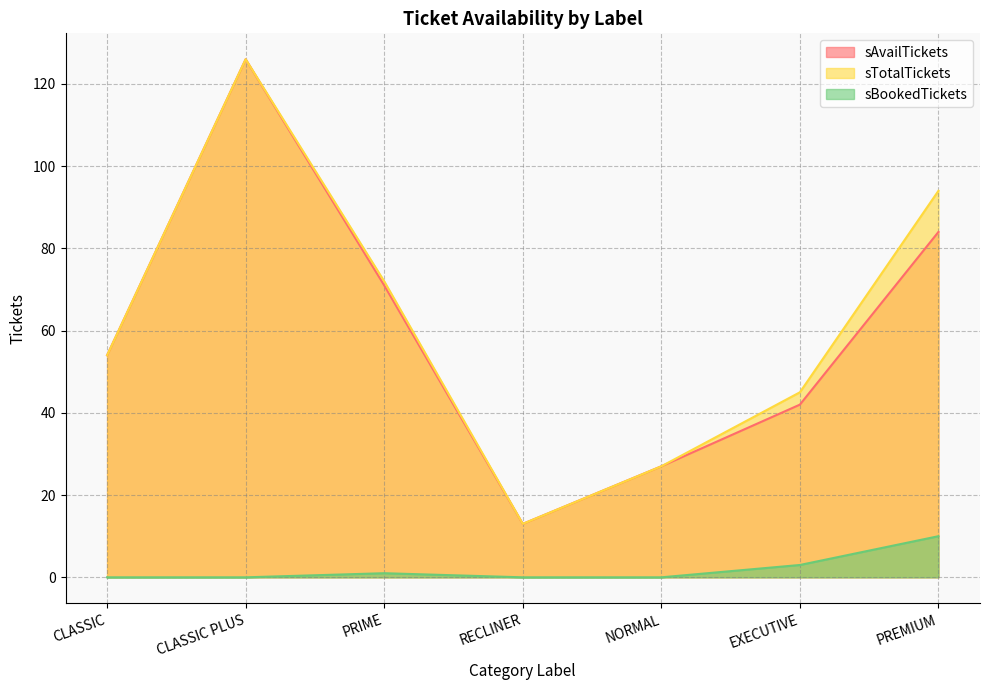

What is the highest value of the sTotalTickets series?

126